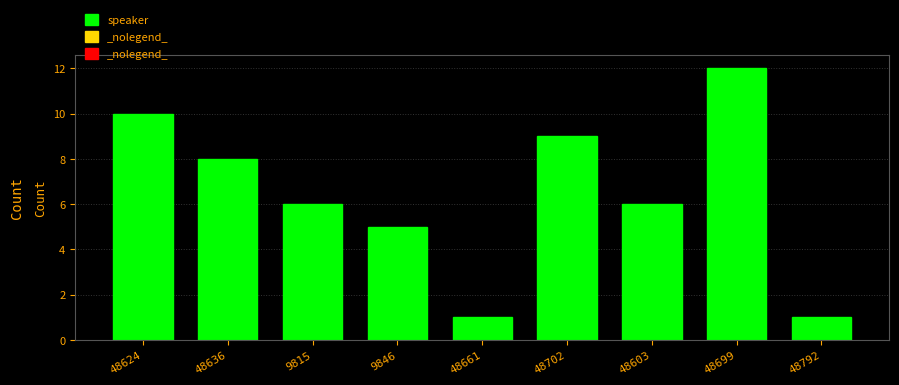

Reading left to right, extract all data points from this chart.

48624=10	48636=8	9815=6	9846=5	48661=1	48702=9	48603=6	48699=12	48792=1